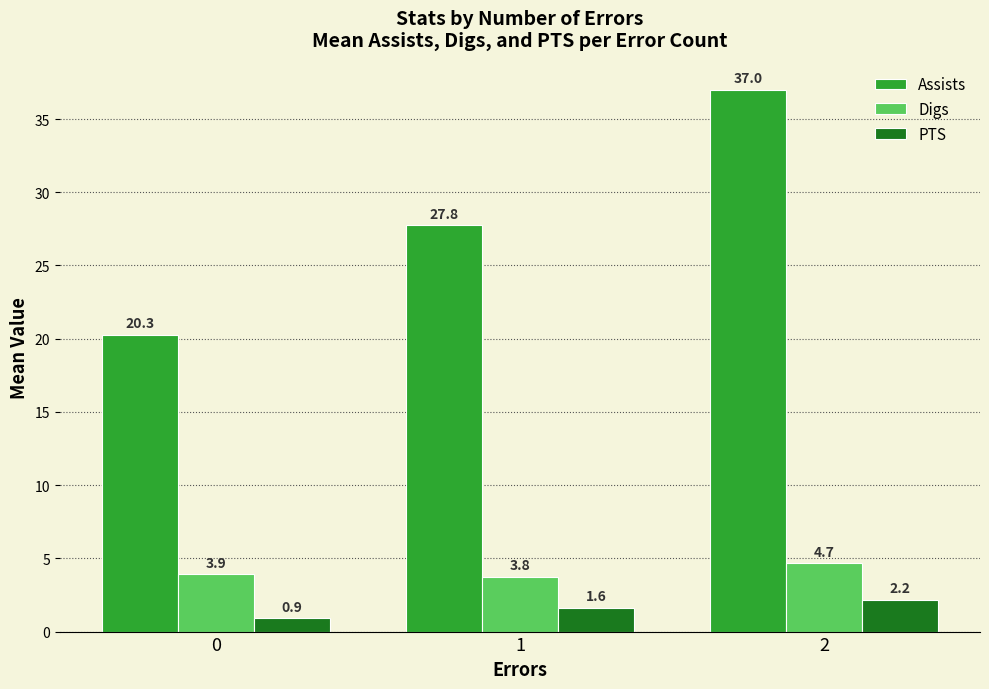

At how many categories does at least one series exceed 29?

1